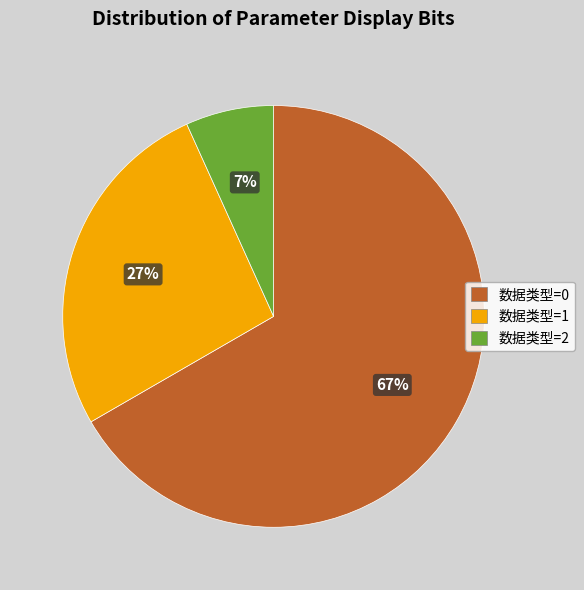

Does any single category account for the majority?

Yes